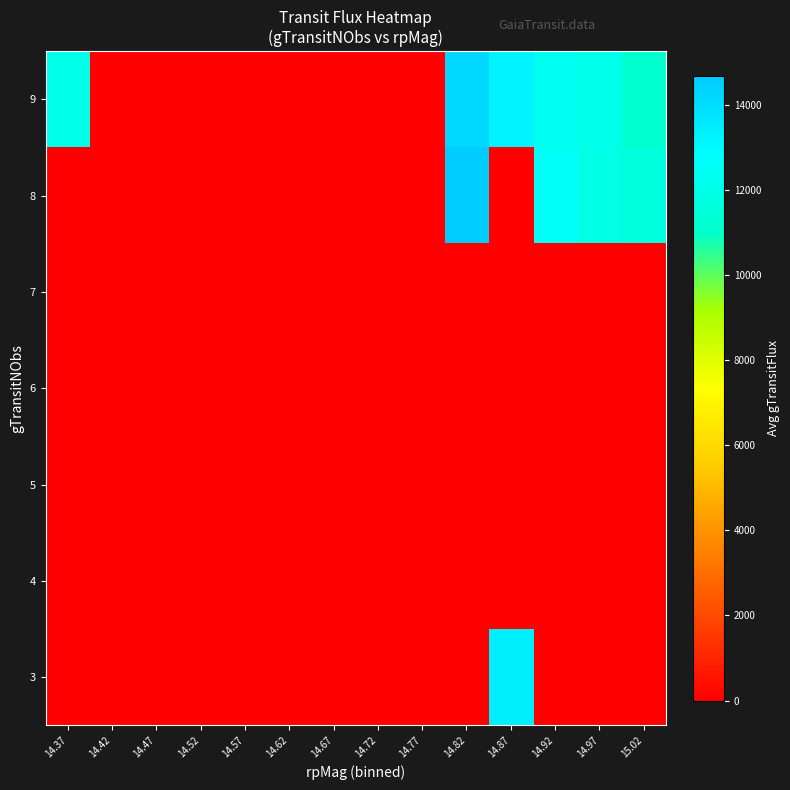

What is the spread (max minus min) of values at 14.87?

13383.7